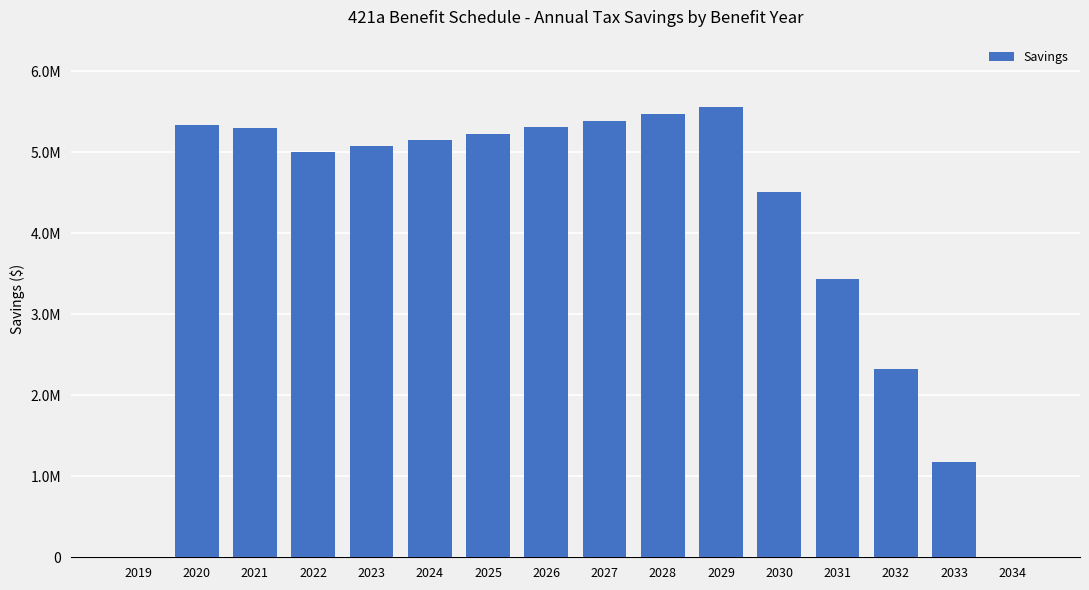

Are the bars horizontal?

No